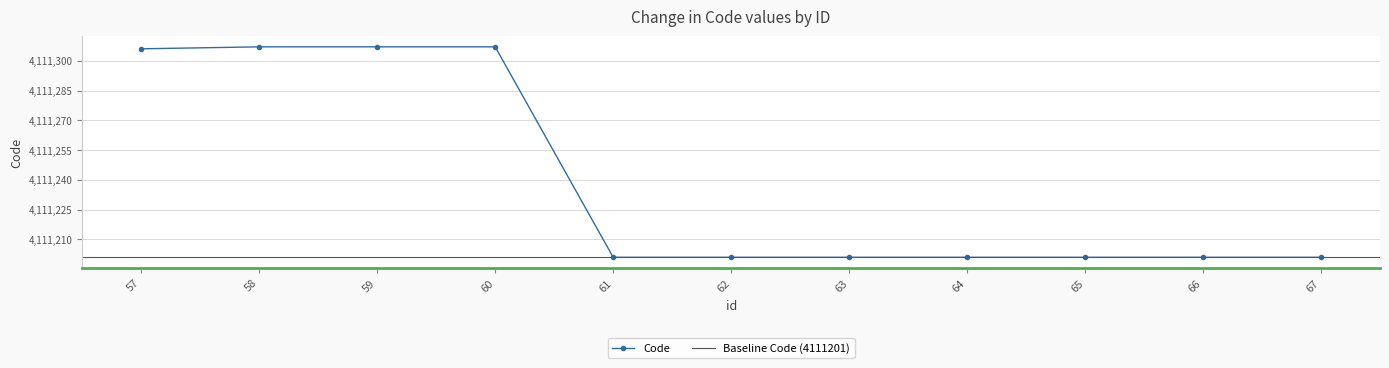

What is the minimum value shown in the chart?

4111201